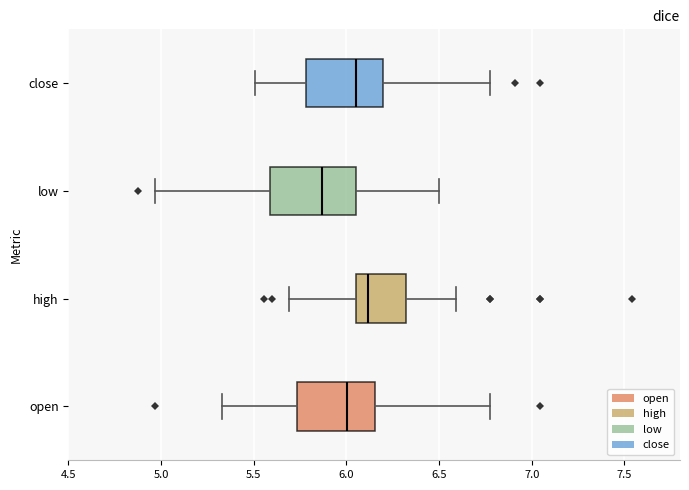

Reading bottom to top, read every box against the x-axis: the position of its median line, the range the box covers, and the ends of its whiskers. The values are not printed on the chart, so give them approximately, as read against the axis.

open: median 6.00, box 5.75 to 6.15, whiskers 5.35 to 6.75
high: median 6.10, box 6.05 to 6.30, whiskers 5.70 to 6.60
low: median 5.85, box 5.60 to 6.05, whiskers 4.95 to 6.50
close: median 6.05, box 5.80 to 6.20, whiskers 5.50 to 6.75